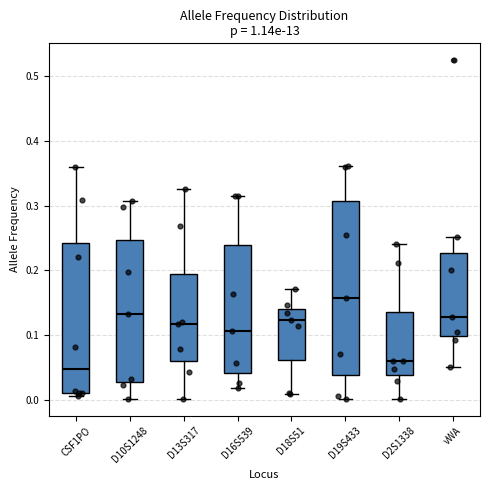

Reading left to right, transcribe this box plot: for each box, give where its median line is, the range the box spans, and where its two whiskers end, as read against the y-axis. The values are not printed on the chart, so give them approximately, as read against the axis.

CSF1PO: median 0.05, box 0.01 to 0.24, whiskers 0.01 (just below the box's lower edge) to 0.36
D10S1248: median 0.13, box 0.03 to 0.25, whiskers 0.00 to 0.31
D13S317: median 0.12, box 0.06 to 0.19, whiskers 0.00 to 0.33
D16S539: median 0.11, box 0.04 to 0.24, whiskers 0.02 to 0.31
D18S51: median 0.12, box 0.06 to 0.14, whiskers 0.01 to 0.17
D19S433: median 0.16, box 0.04 to 0.31, whiskers 0.00 to 0.36
D2S1338: median 0.06, box 0.04 to 0.14, whiskers 0.00 to 0.24
vWA: median 0.13, box 0.10 to 0.23, whiskers 0.05 to 0.25